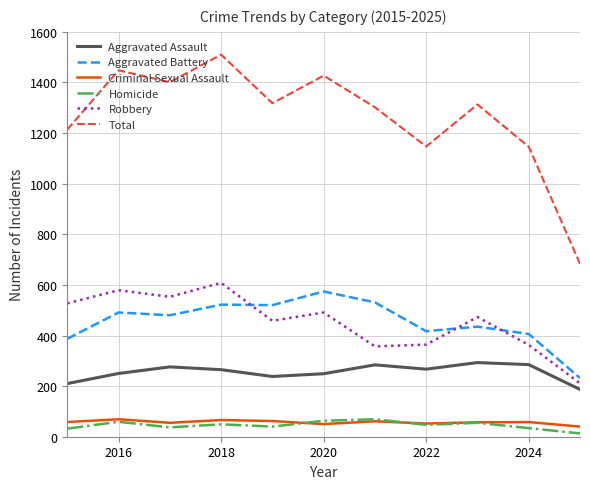

Which series has the largest total across all categories?

Total